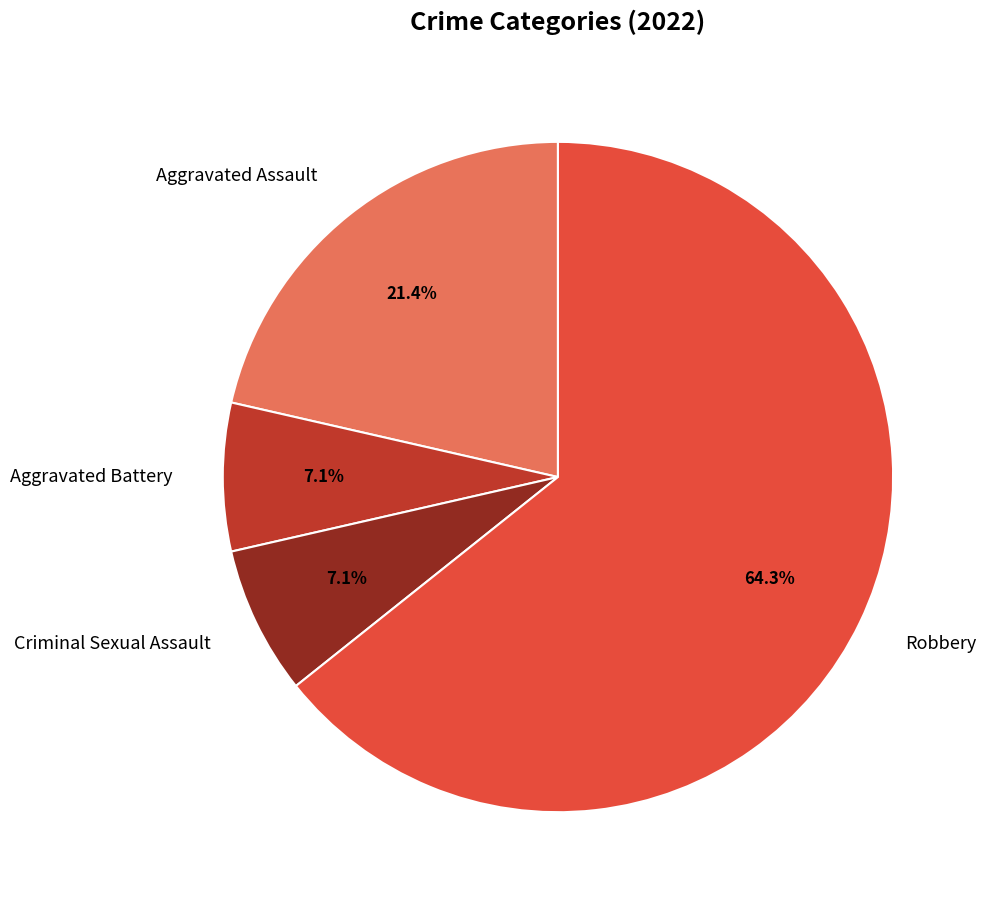

Which slice is the largest?

Robbery